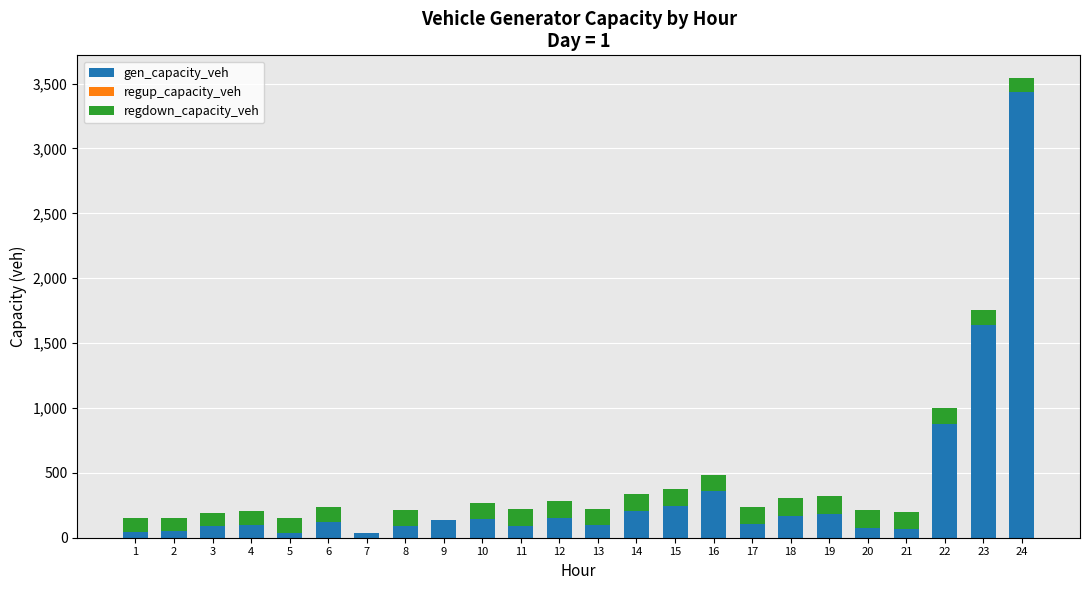

What is the maximum value for gen_capacity_veh?

3432.7